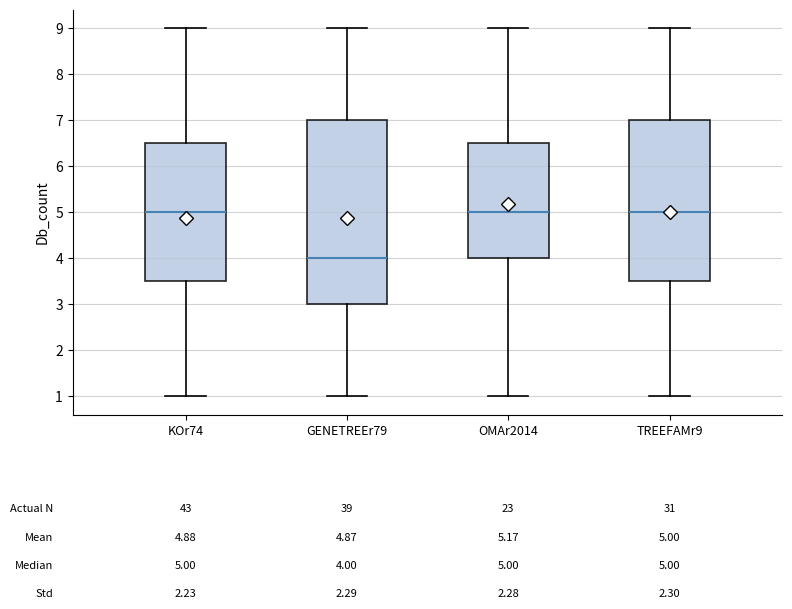

Which box is the tallest, from its lower edge to its upper edge?

GENETREEr79